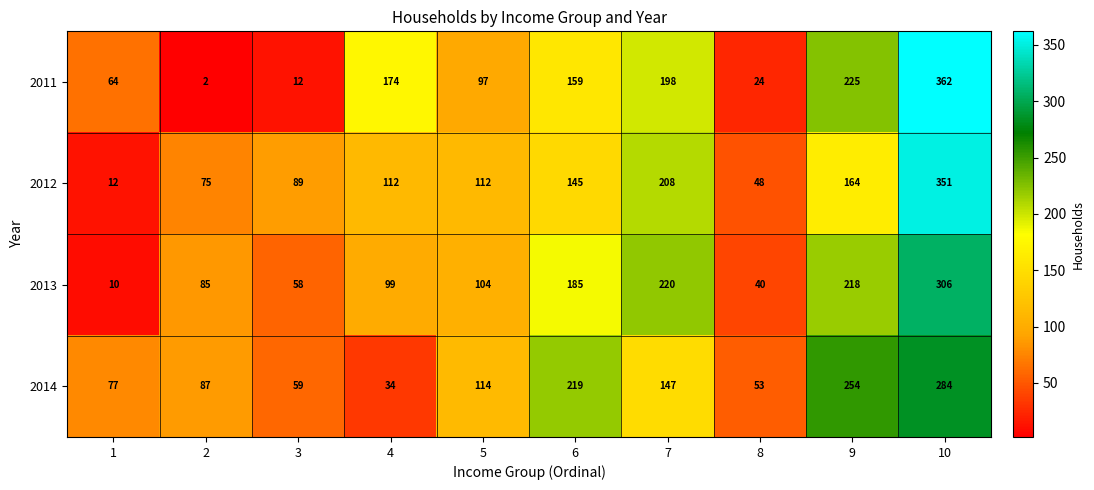

Is it true that 2011 equals 300 at 7?

False